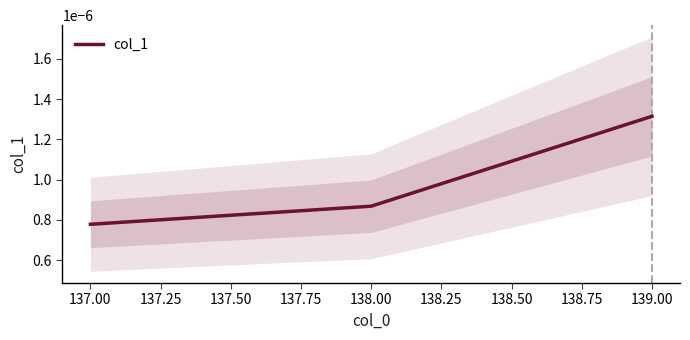

The value at 137.00 is 0.0. True or false?

True